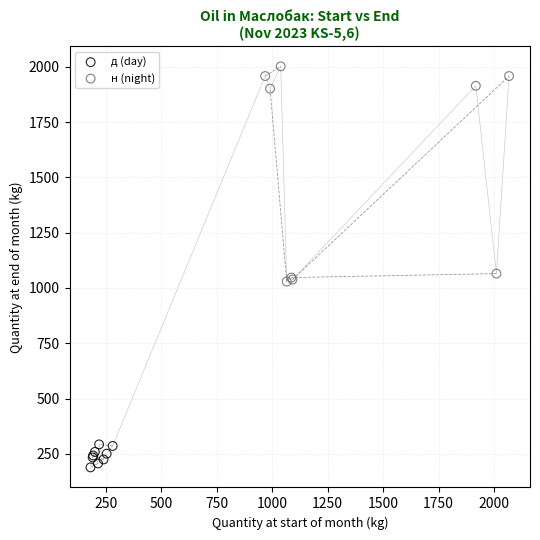

Which series has the largest Y range (max minus min)?

н (night)